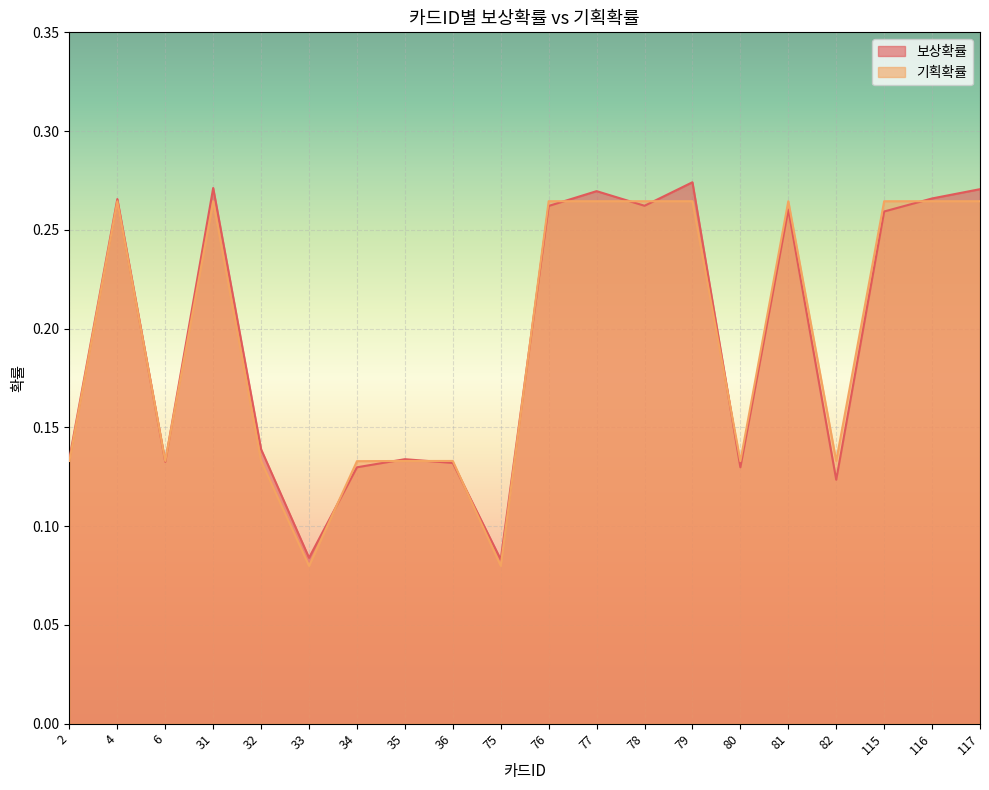

Reading left to right, what are all the values shown in this chart?

보상확률: 2=0.1	4=0.3	6=0.1	31=0.3	32=0.1	33=0.1	34=0.1	35=0.1	36=0.1	75=0.1	76=0.3	77=0.3	78=0.3	79=0.3	80=0.1	81=0.3	82=0.1	115=0.3	116=0.3	117=0.3
기획확률: 2=0.1	4=0.3	6=0.1	31=0.3	32=0.1	33=0.1	34=0.1	35=0.1	36=0.1	75=0.1	76=0.3	77=0.3	78=0.3	79=0.3	80=0.1	81=0.3	82=0.1	115=0.3	116=0.3	117=0.3